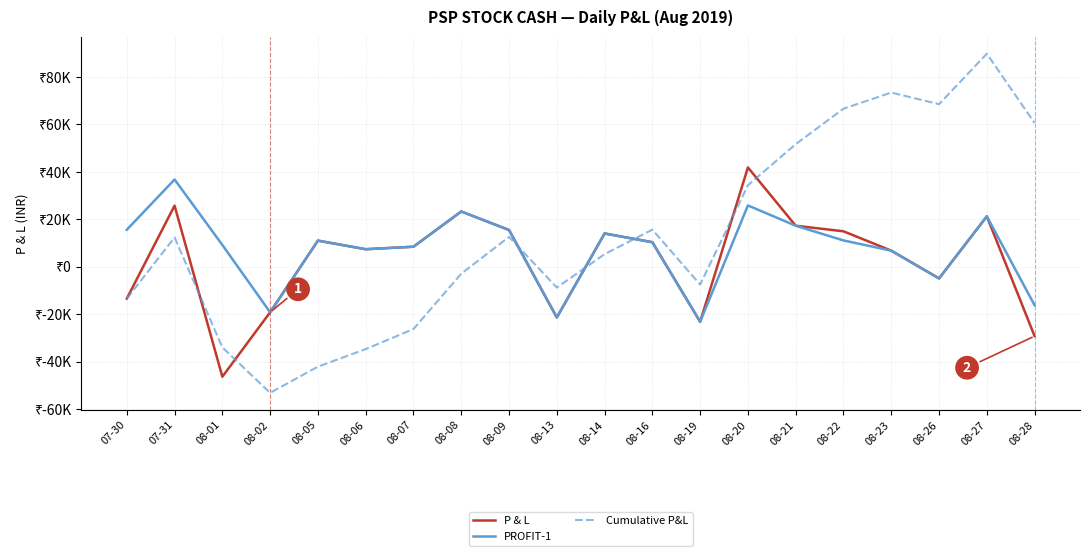

Does the chart have visible grid lines?

Yes